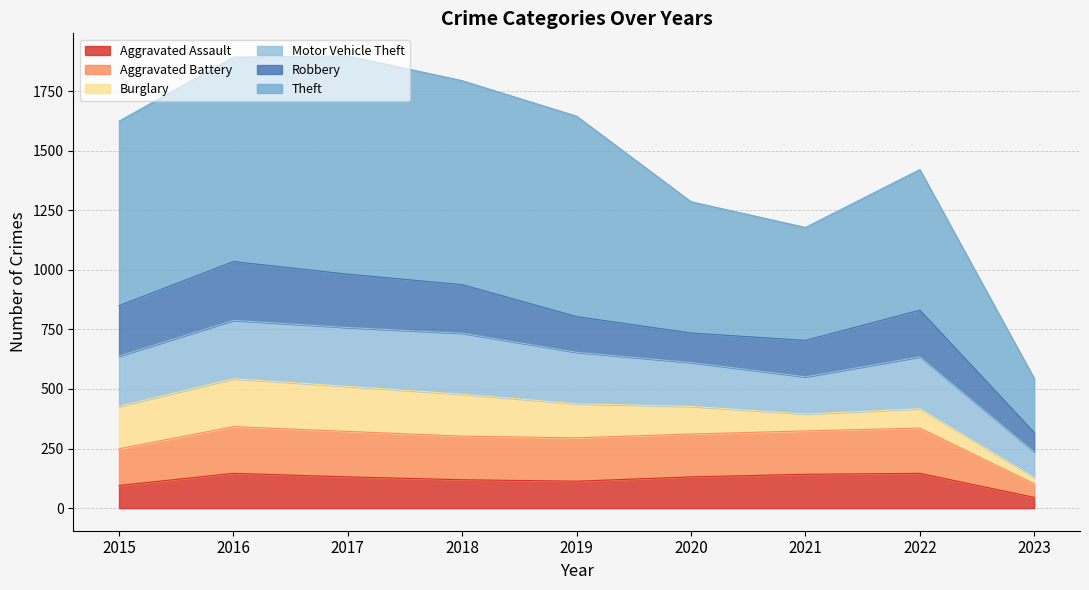

What is the value of the Aggravated Assault point at the 1st from the left?

95